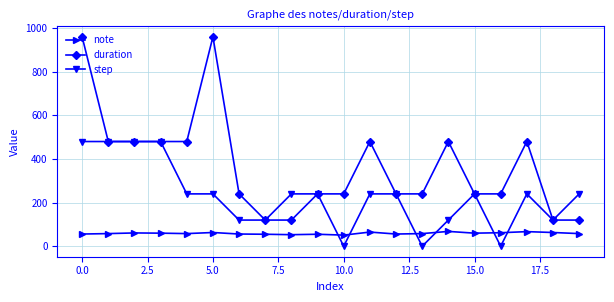

What is the value of the duration point at the 19th from the left?

120